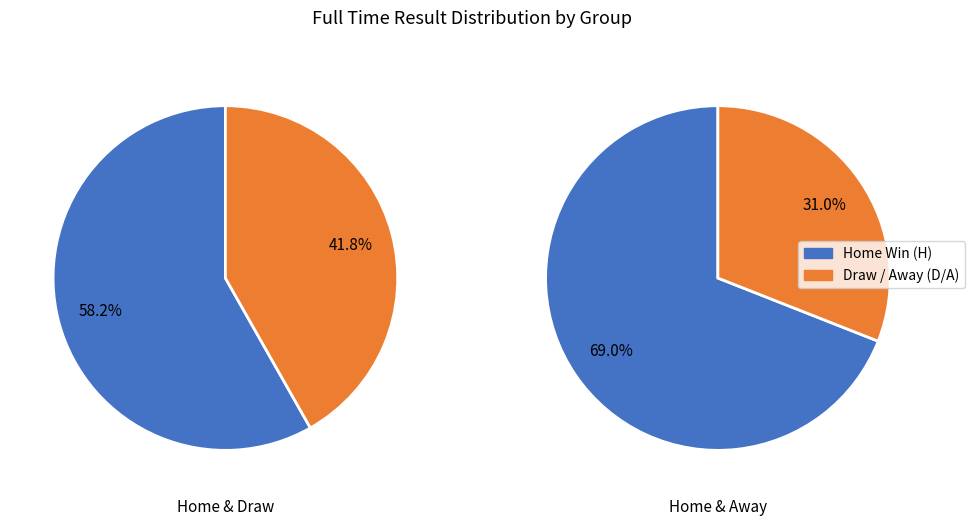

Is it true that H is 54% of the pie?

False